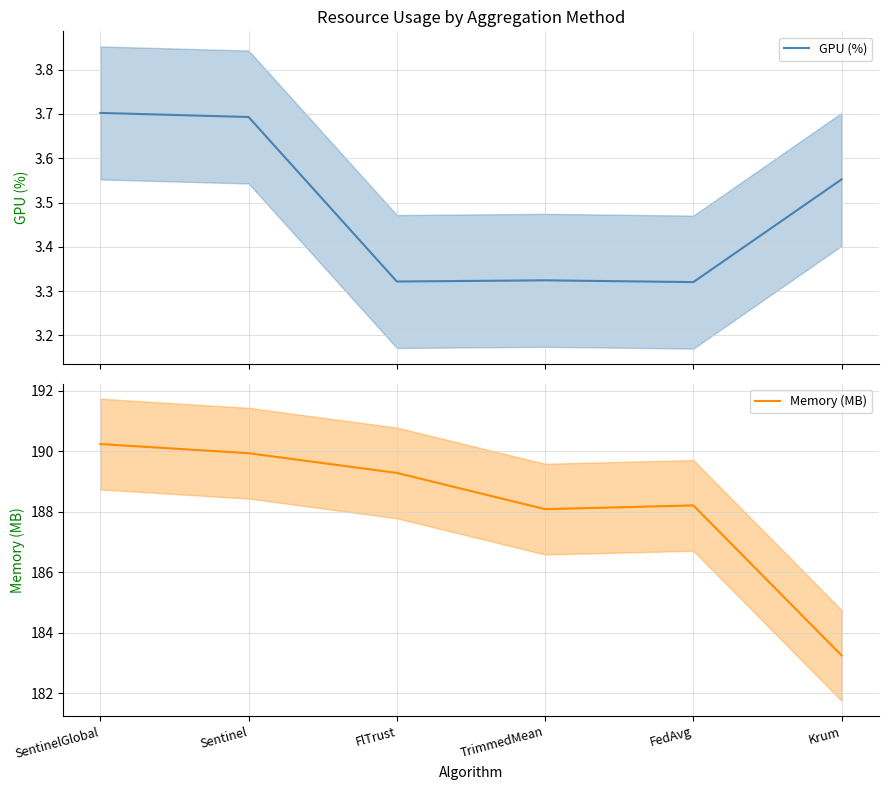

Between FedAvg and FlTrust, which is larger?

FlTrust